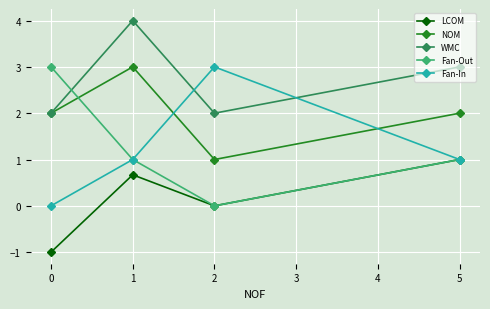

What is the value of the LCOM point at the 1st from the left?

-1.0